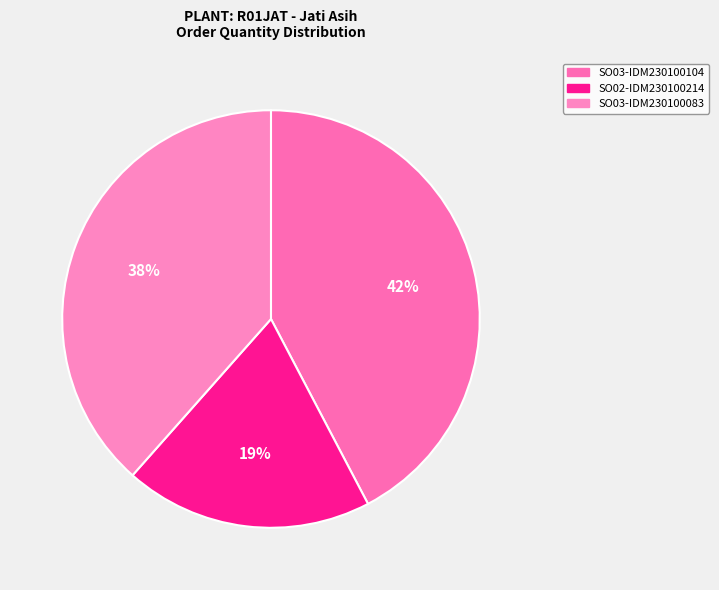

Do SO03-IDM230100083 and SO02-IDM230100214 together represent more than half of the pie?

Yes